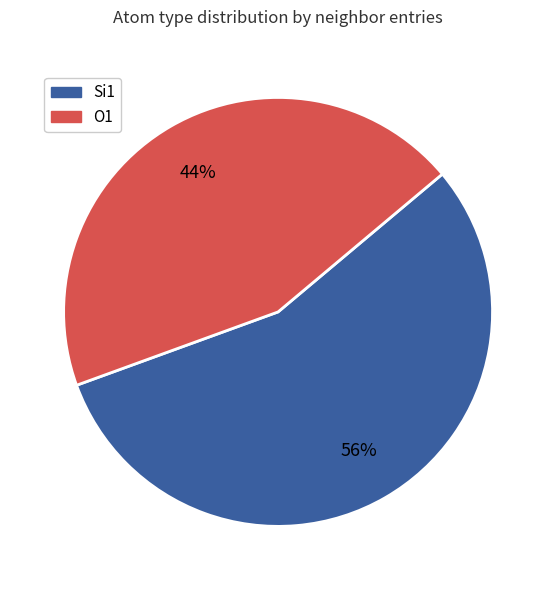

Is there any slice that represents more than half of the pie?

Yes